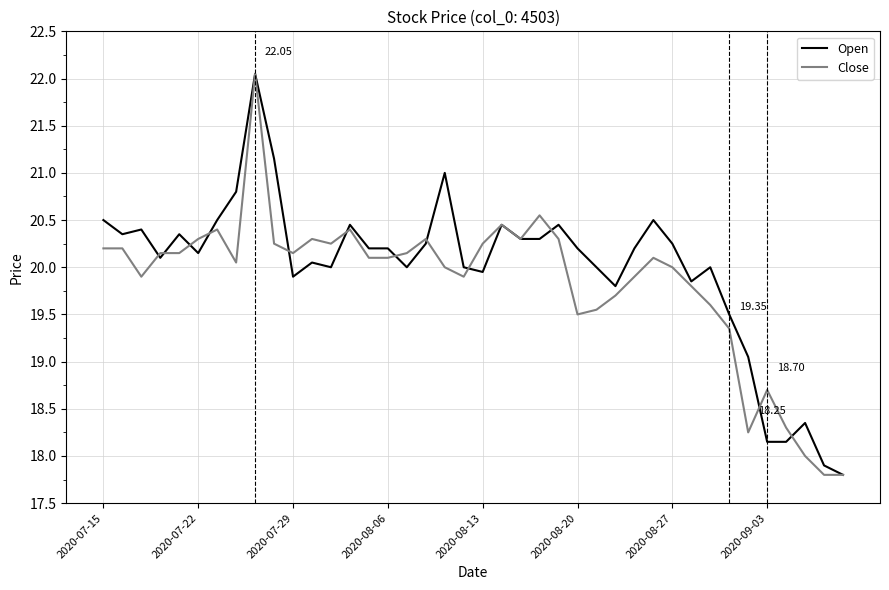

Is this an area chart (filled region under the line)?

No